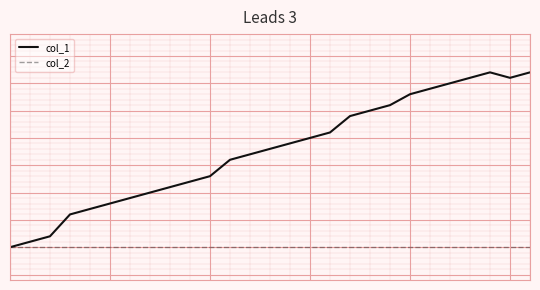

Does the chart have visible grid lines?

Yes